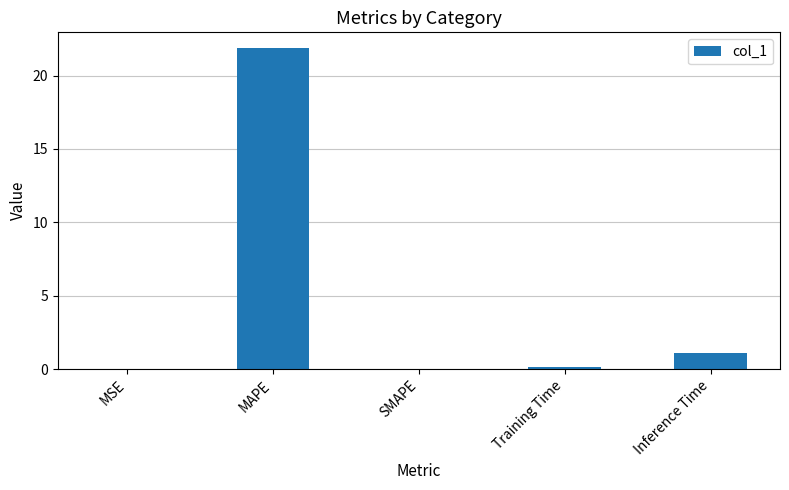

The value at MAPE is 21.9. True or false?

True